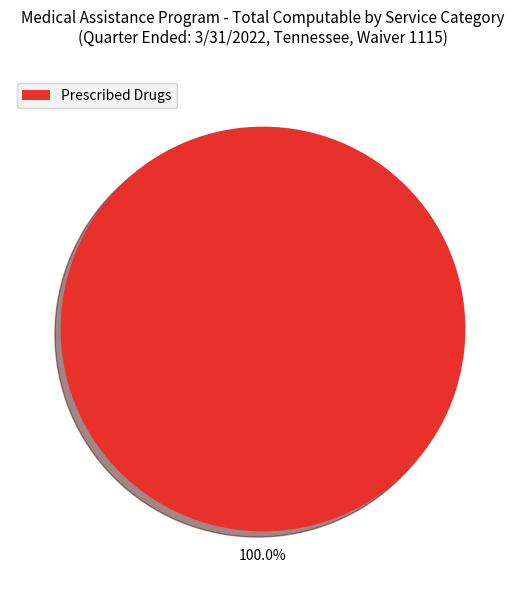

Which slice represents more than half of the pie?

Prescribed Drugs